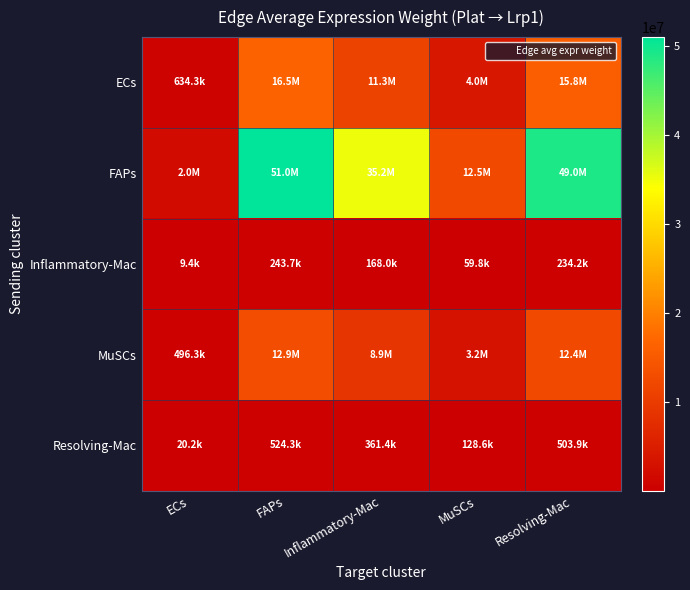

Between Inflammatory-Mac and ECs, which is larger?

Inflammatory-Mac